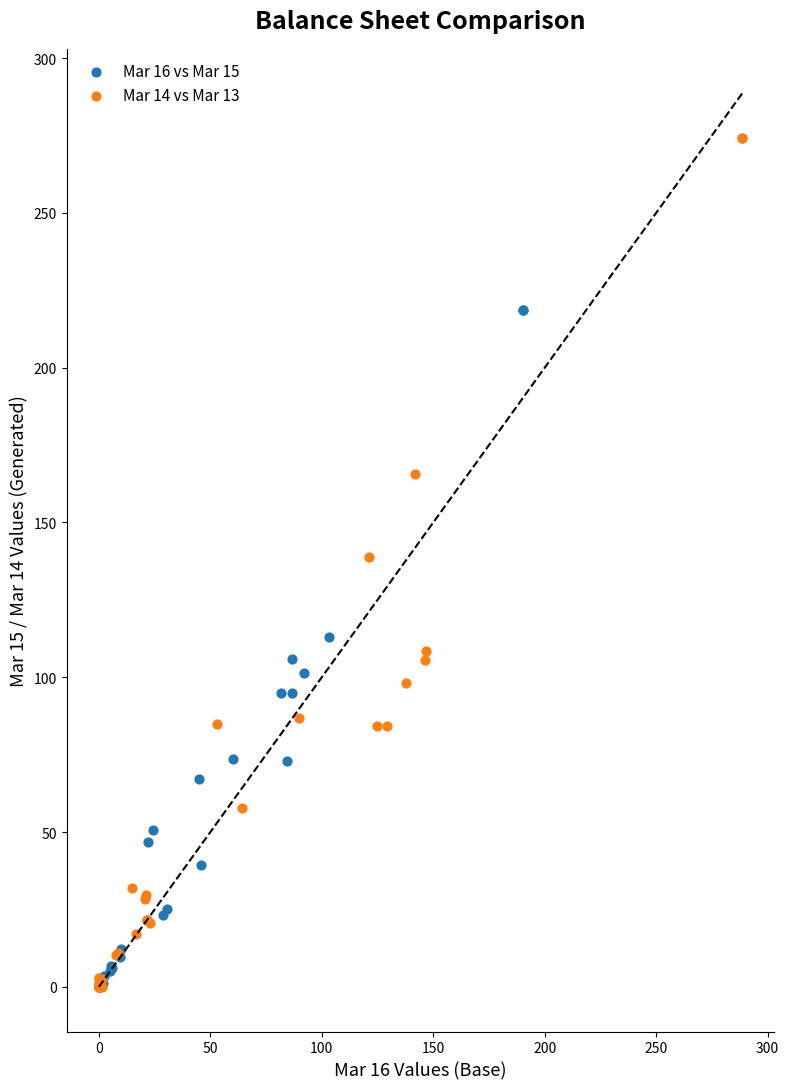

Which series contains the highest Y value?

Mar 14 vs Mar 13